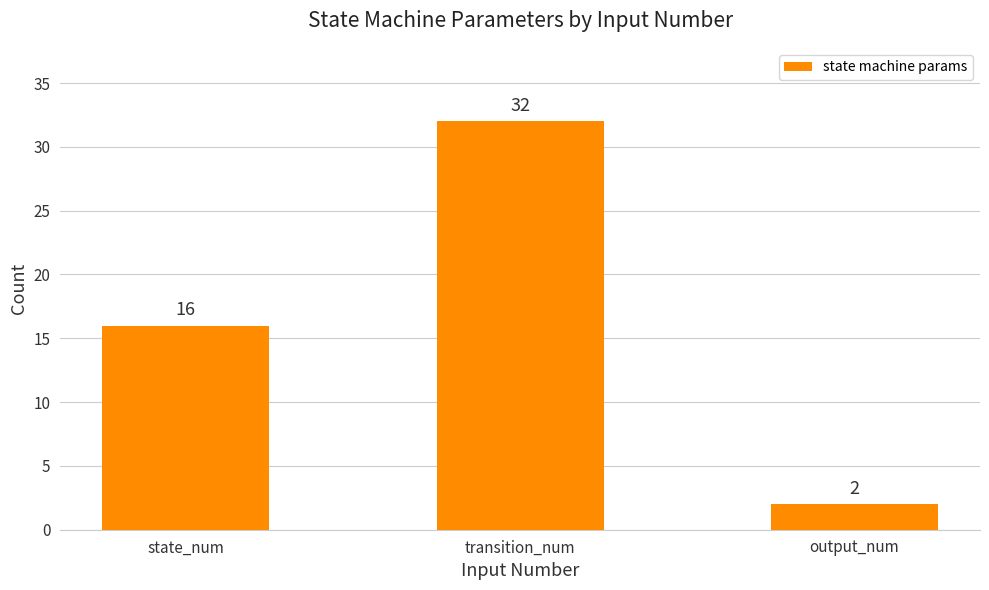

What is the change in value from state_num to transition_num?

+16